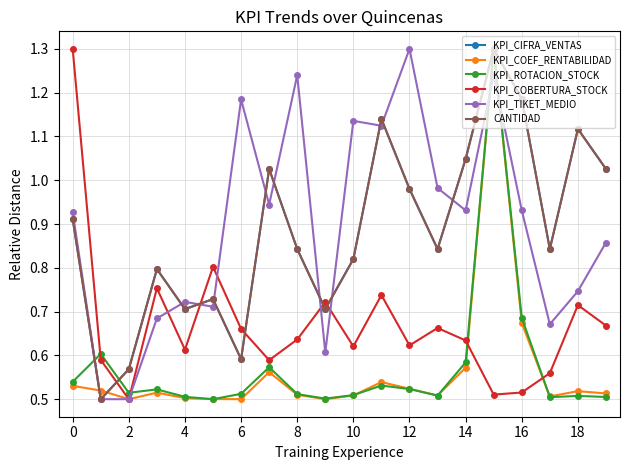

Where is the first local minimum for KPI_COBERTURA_STOCK?

2